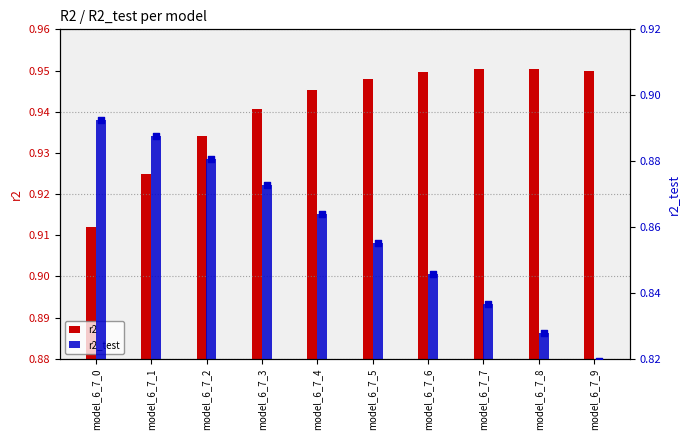

Between model_6_7_5 and model_6_7_0, which is larger?

model_6_7_0